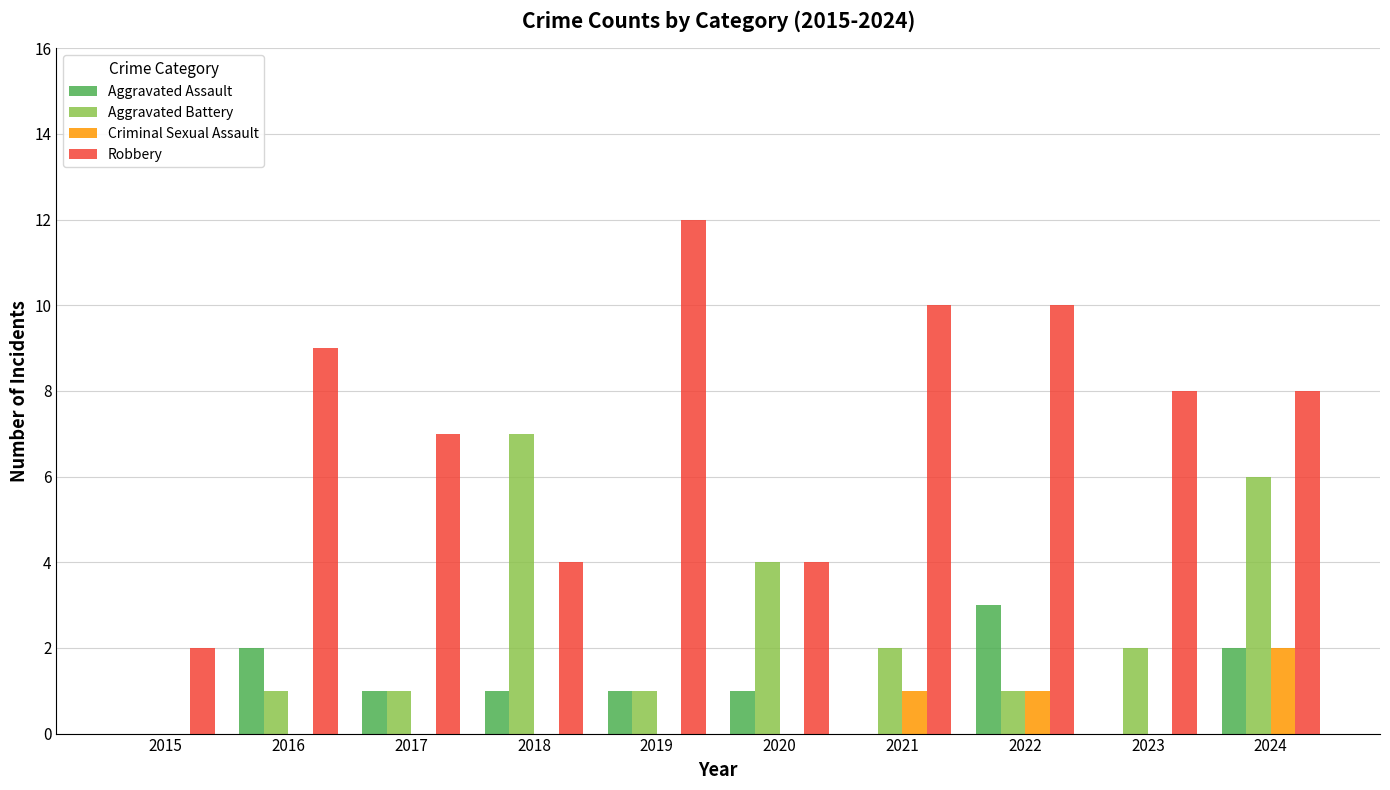

Is it true that Aggravated Assault equals 2 at 2021?

False